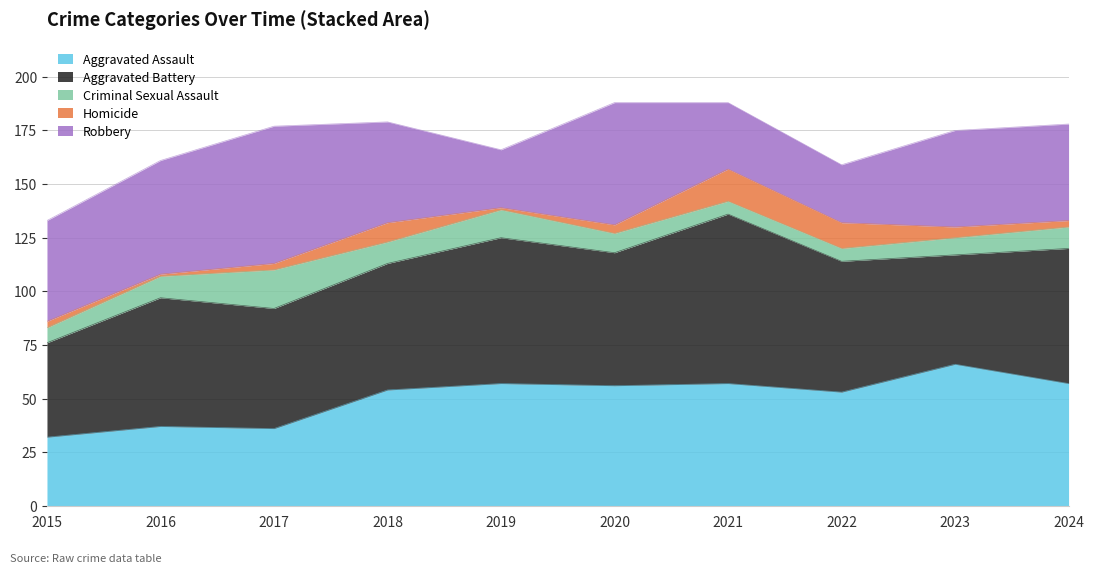

What is the value of the Robbery point at the 9th from the left?

45